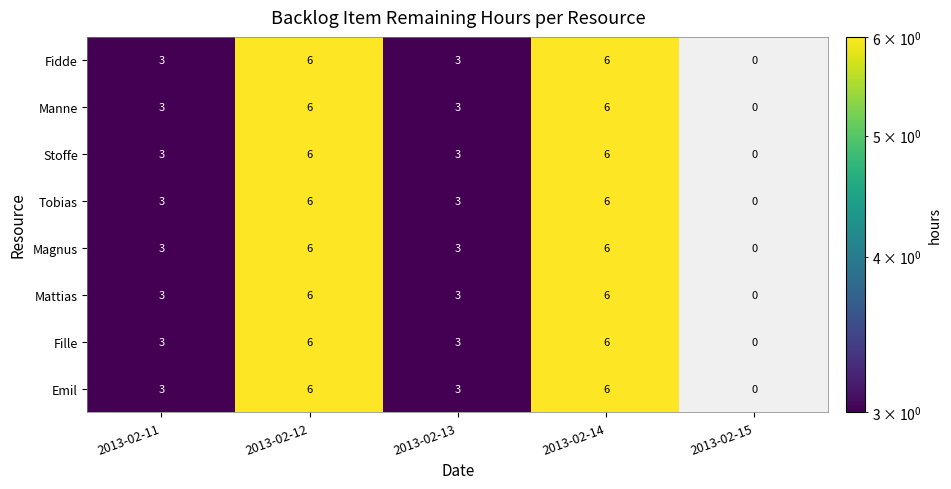

How many Fidde values are between 3 and 6?

4